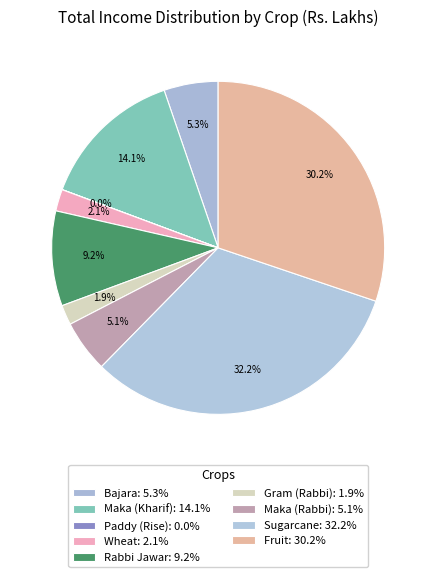

Which has a higher value, Maka (Kharif) or Gram (Rabbi)?

Maka (Kharif)